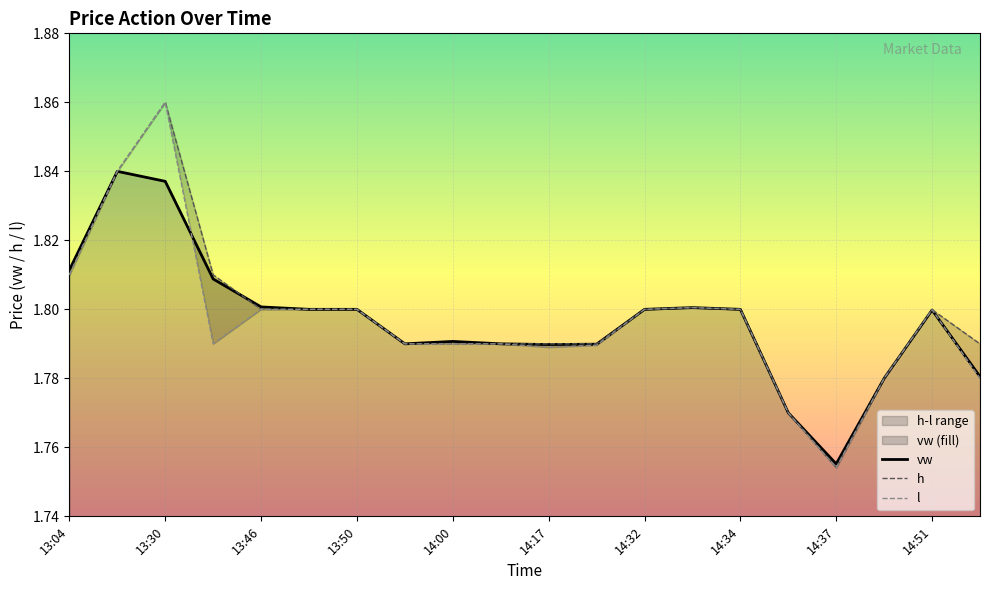

At which label is vw closest to 1?

14:37